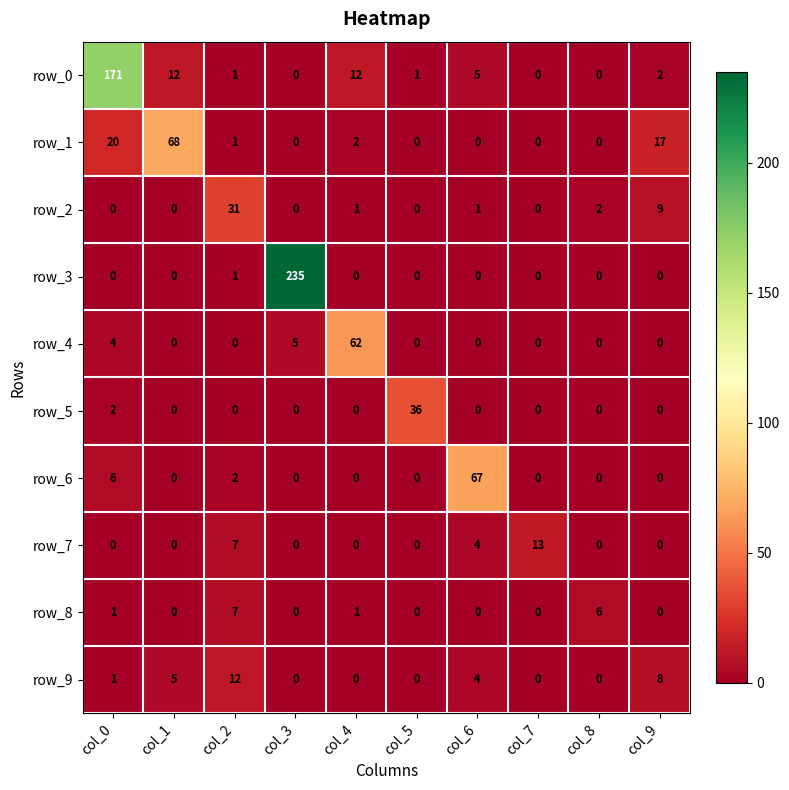

What is the spread (max minus min) of values at col_5?

36